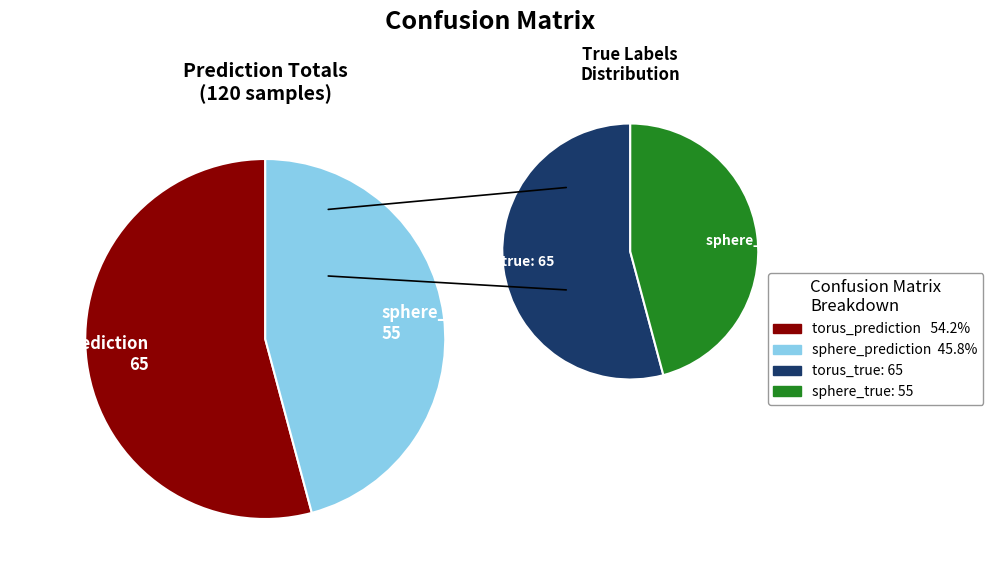

Is it true that sphere_true
(sphere_prediction) is 41% of the pie?

False